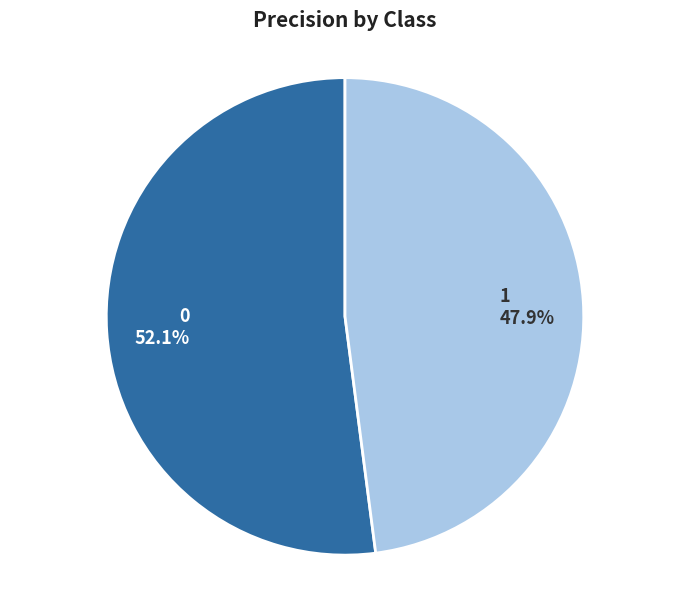

To the nearest percent, what is the average slice percentage?

50%